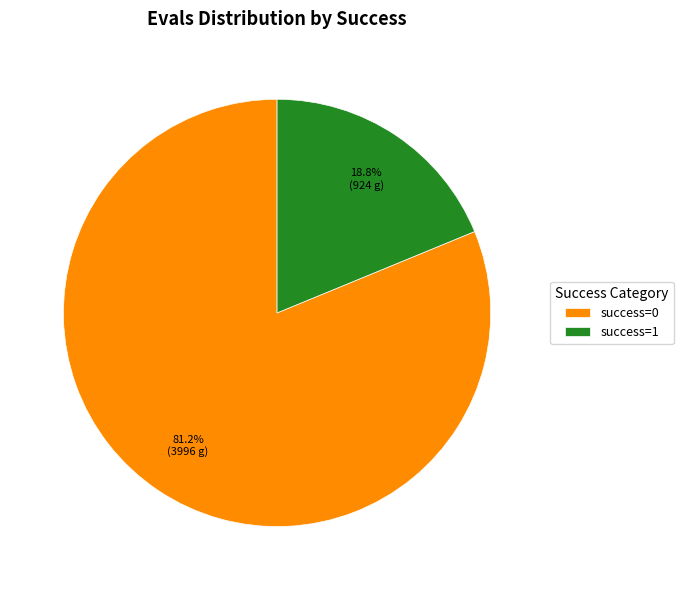

What is the majority slice?

success=0